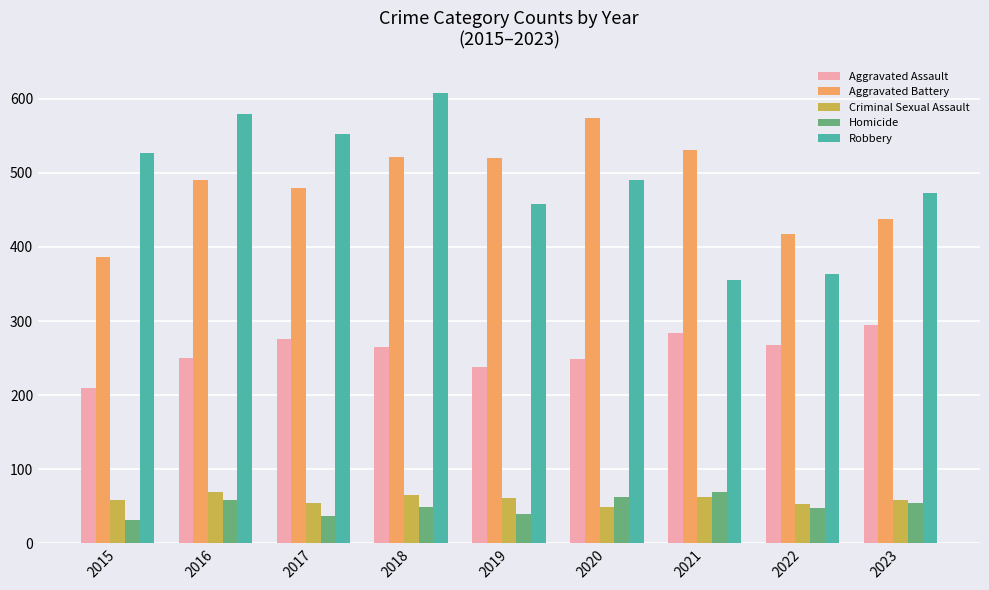

True or false: Homicide has a value of 49 at 2018.

True